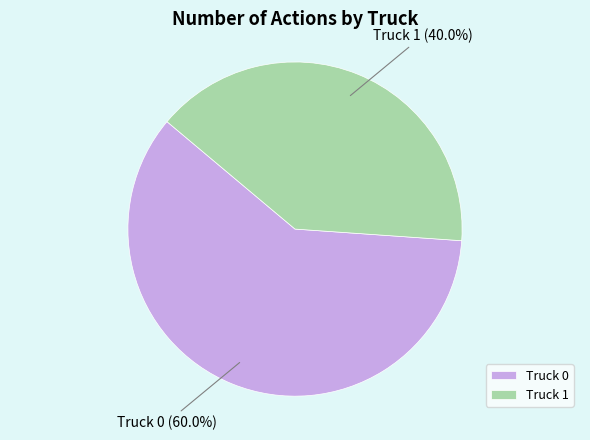

Which has a higher value, Truck 0 or Truck 1?

Truck 0